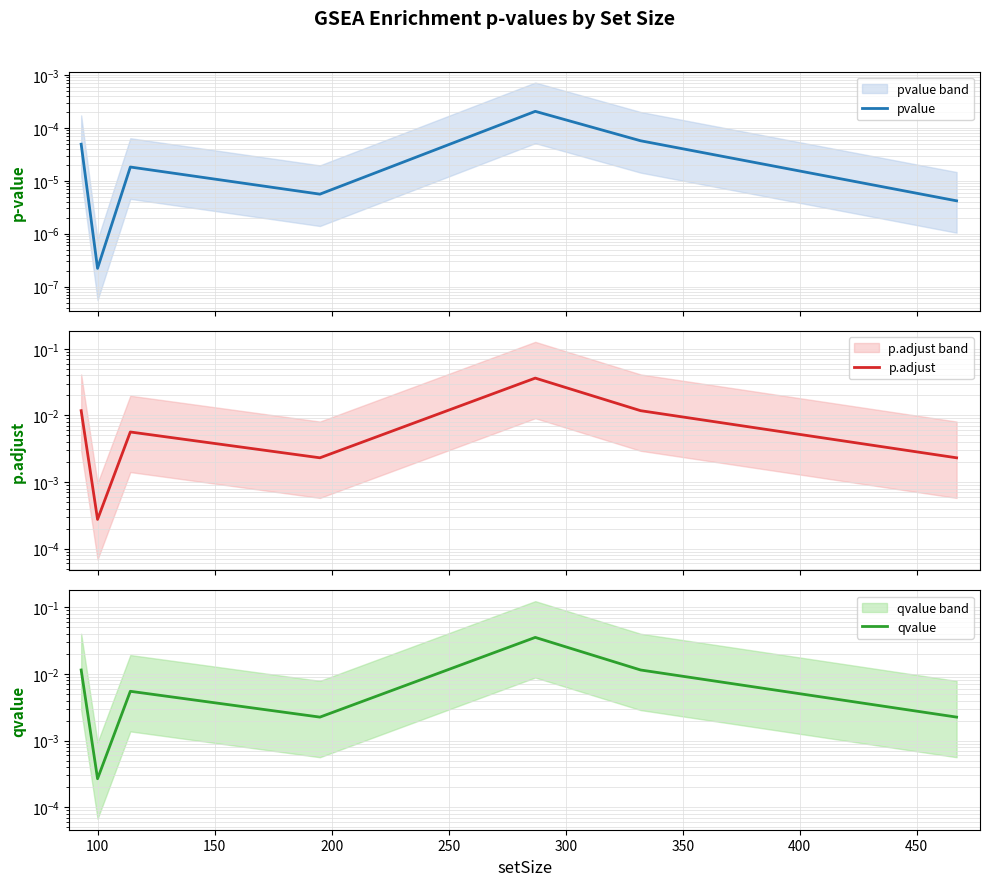

True or false: p.adjust and pvalue intersect in this chart.

False